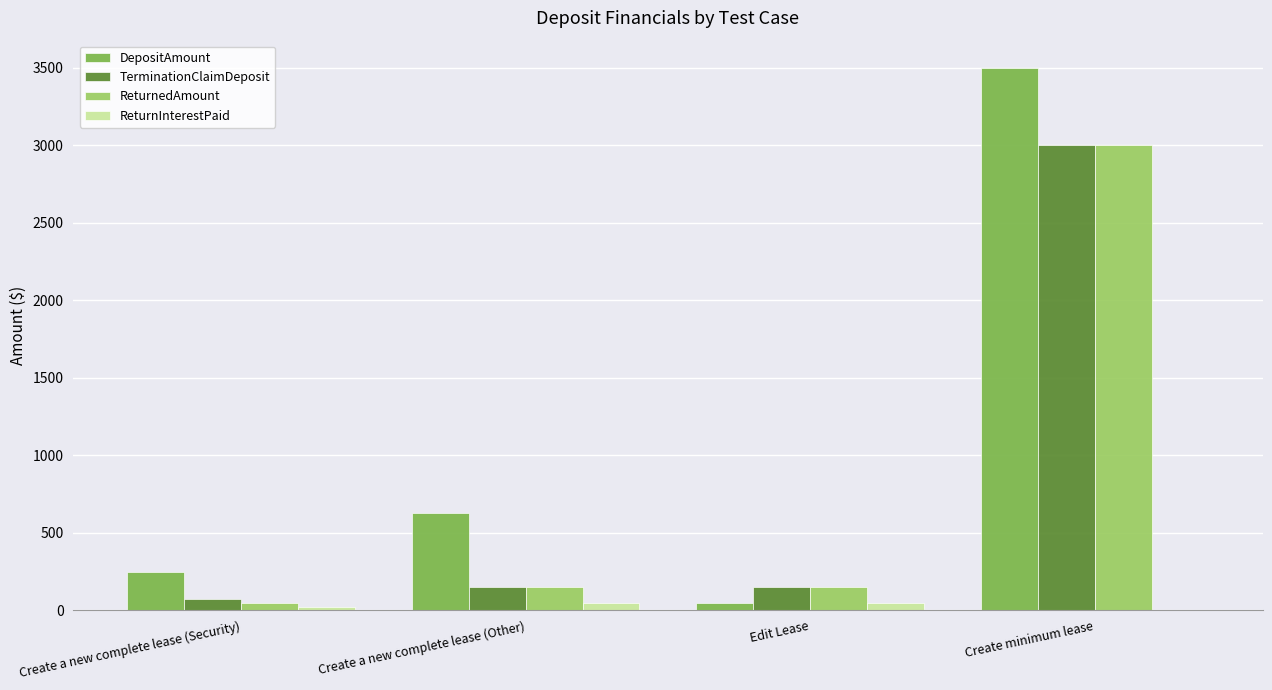

Which series changed the most between Create a new complete lease (Security) and Create a new complete lease (Other)?

DepositAmount